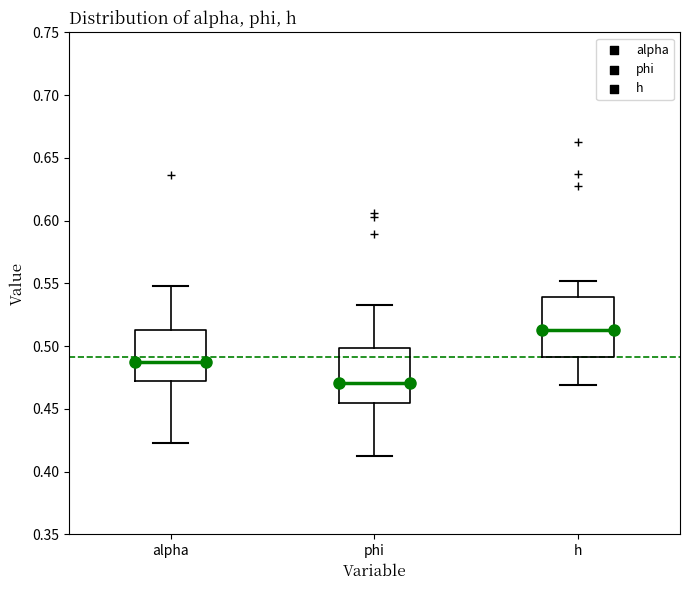

Which box's median line is the lowest?

phi